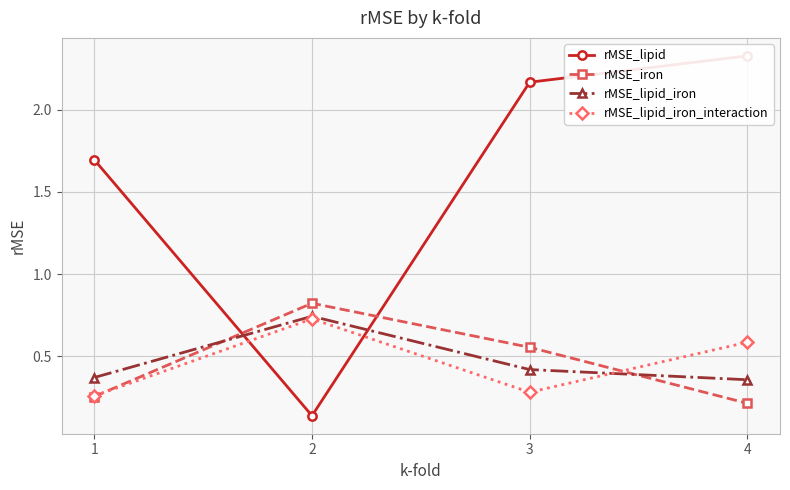

At how many categories does at least one series exceed 1?

3